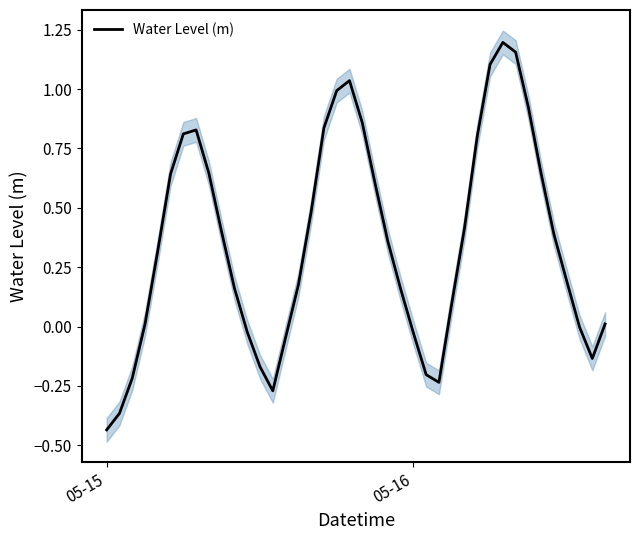

At which label does Water Level (m) reach its minimum?

05-15